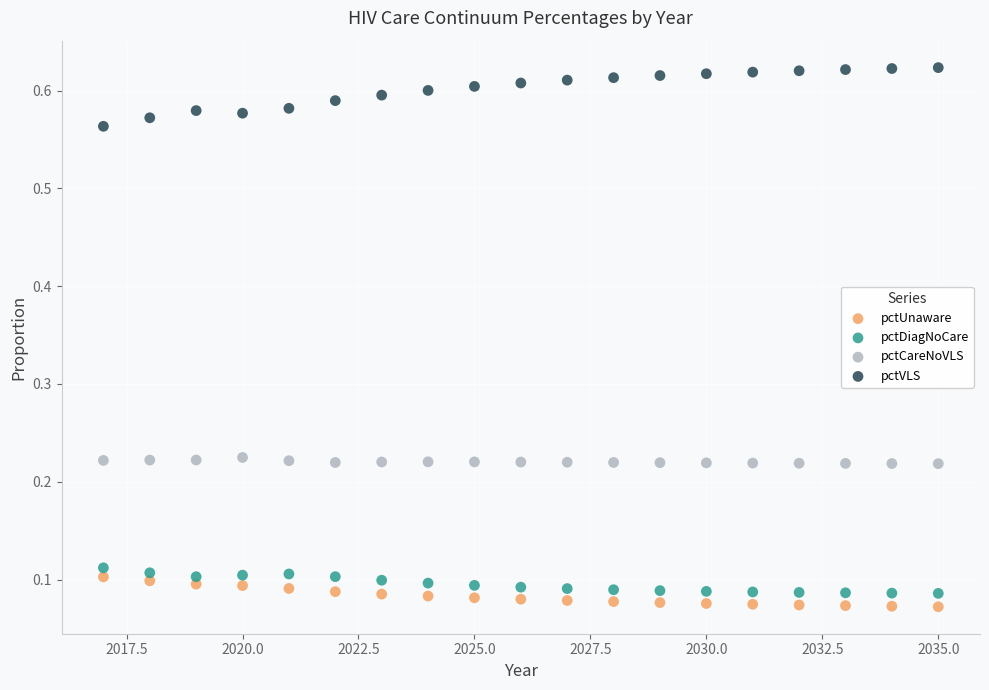

What are all the series names shown in the legend?

pctUnaware, pctDiagNoCare, pctCareNoVLS, pctVLS